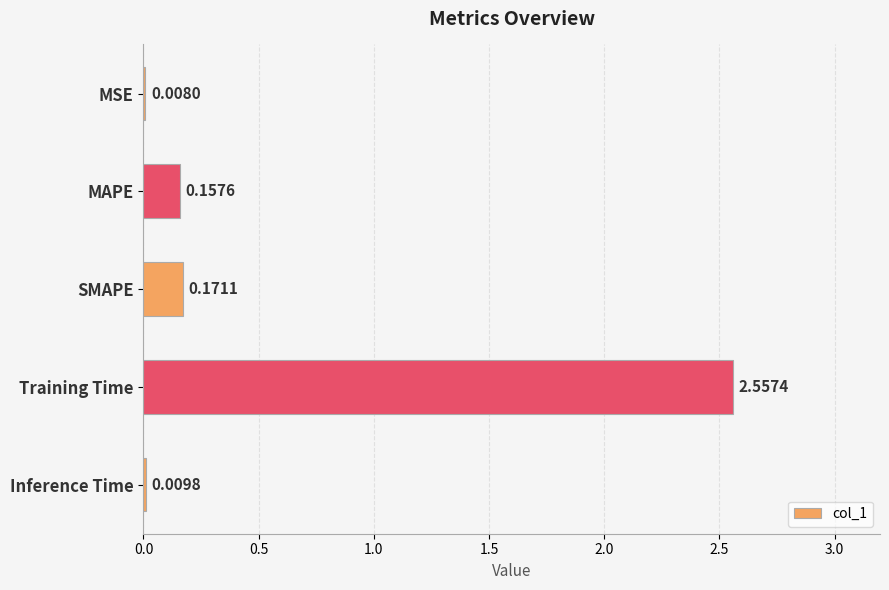

Between SMAPE and Training Time, which is larger?

Training Time